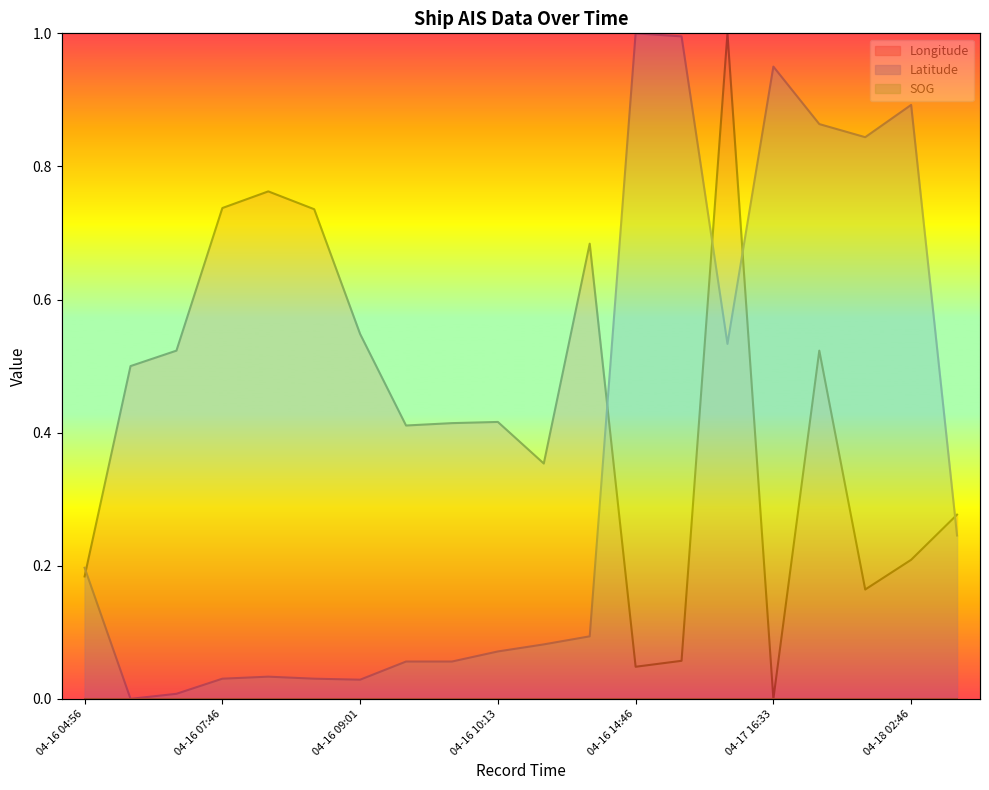

Where is the first local minimum for Latitude?

04-16 06:31